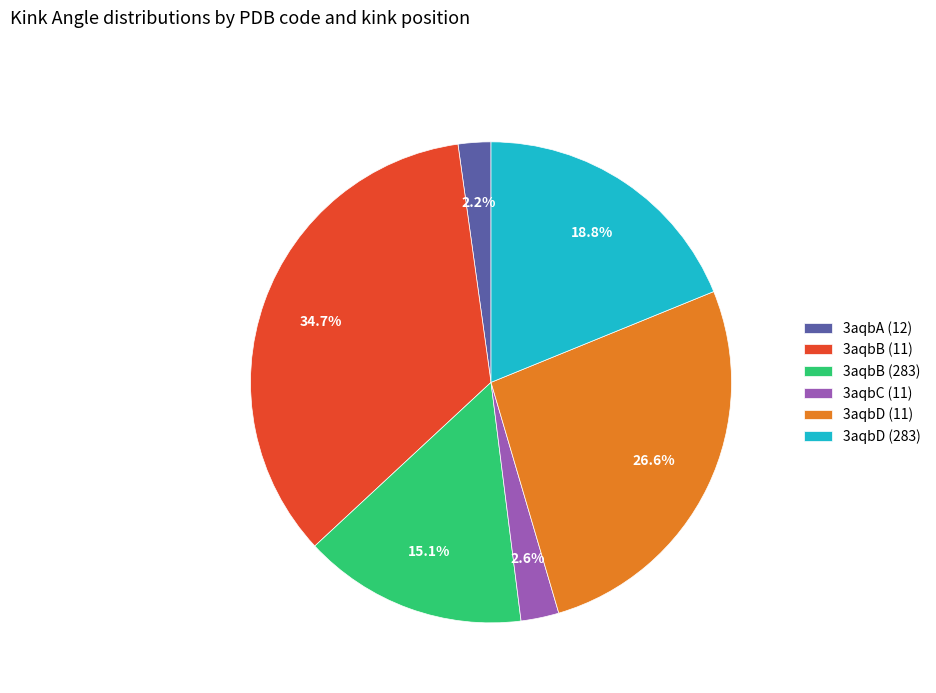

To the nearest percent, what is the combined percentage of 3aqbB (283) and 3aqbD (283)?

34%